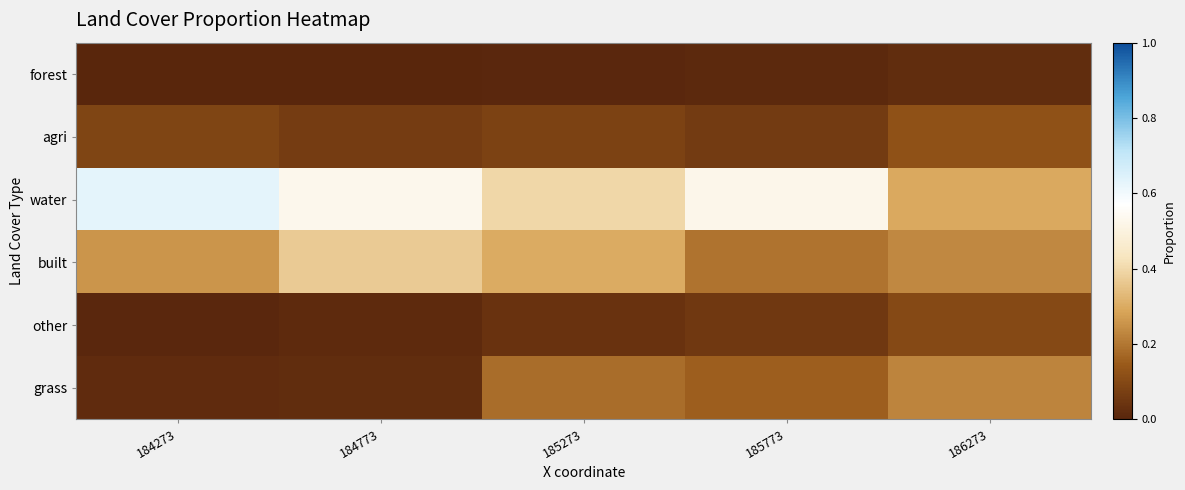

Reading left to right, transcribe all the data shown in this chart.

row_0: 184273=0.0	184773=0.0	185273=0.0	185773=0.0	186273=0.0
row_1: 184273=0.1	184773=0.1	185273=0.1	185773=0.1	186273=0.1
row_2: 184273=0.6	184773=0.5	185273=0.4	185773=0.5	186273=0.3
row_3: 184273=0.3	184773=0.4	185273=0.3	185773=0.2	186273=0.2
row_4: 184273=0.0	184773=0.0	185273=0.0	185773=0.1	186273=0.1
row_5: 184273=0.0	184773=0.0	185273=0.2	185773=0.2	186273=0.2